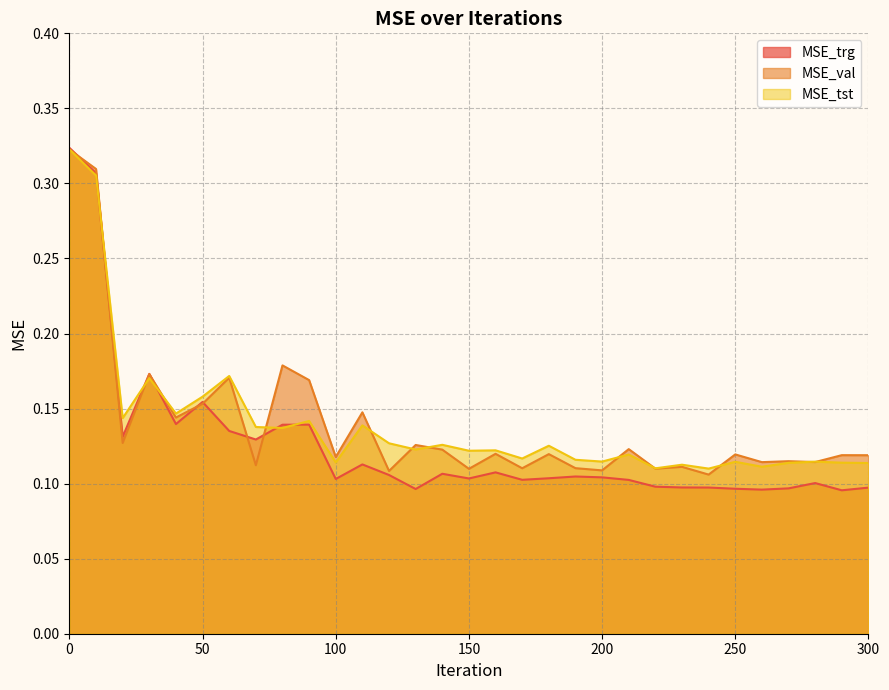

What is the average value of the MSE_trg series?

0.1